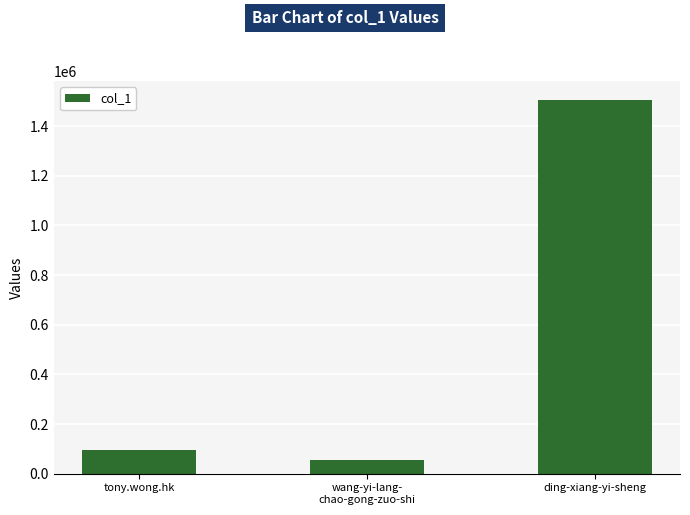

What is the label of the 3rd bar from the right?

tony.wong.hk